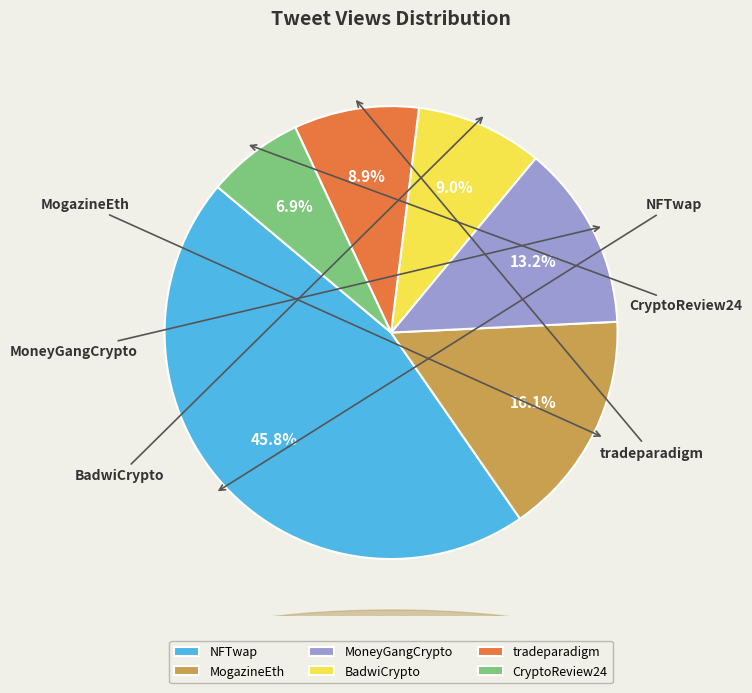

Count the number of slices in the pie.

6